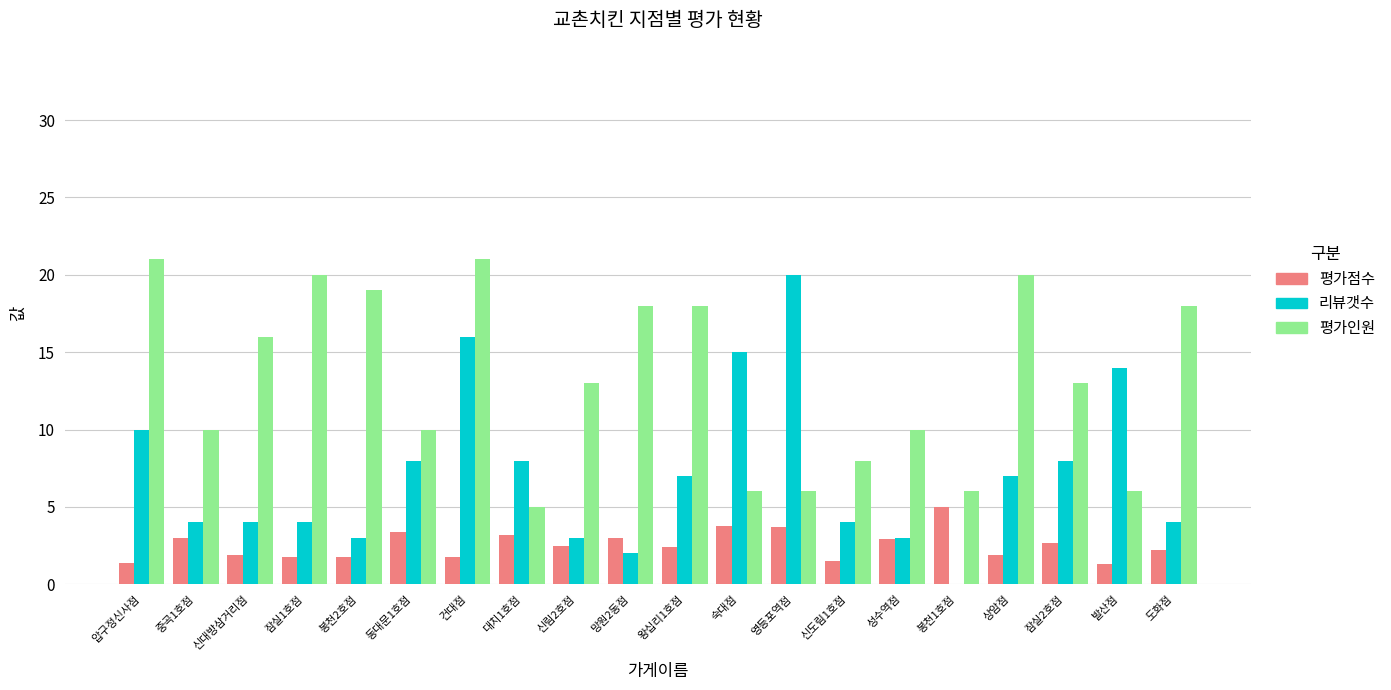

What is the total value across all series at 영등포역점?

29.7